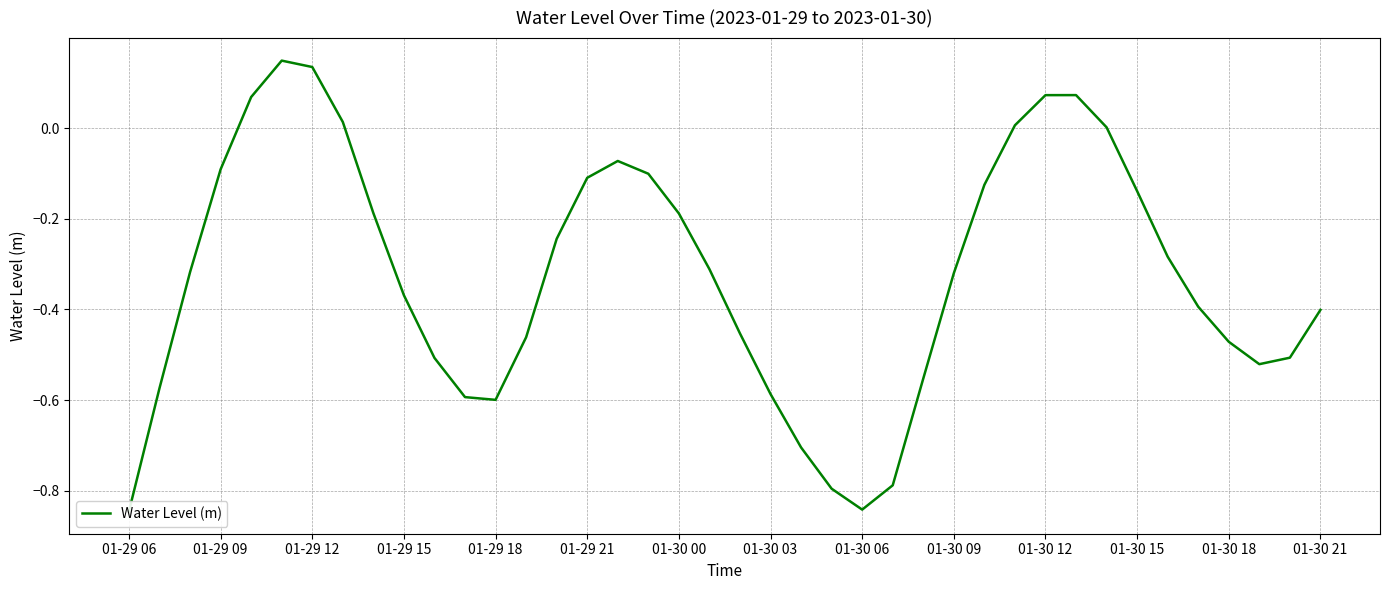

At which category does the chart reach its minimum across all series?

01-29 06